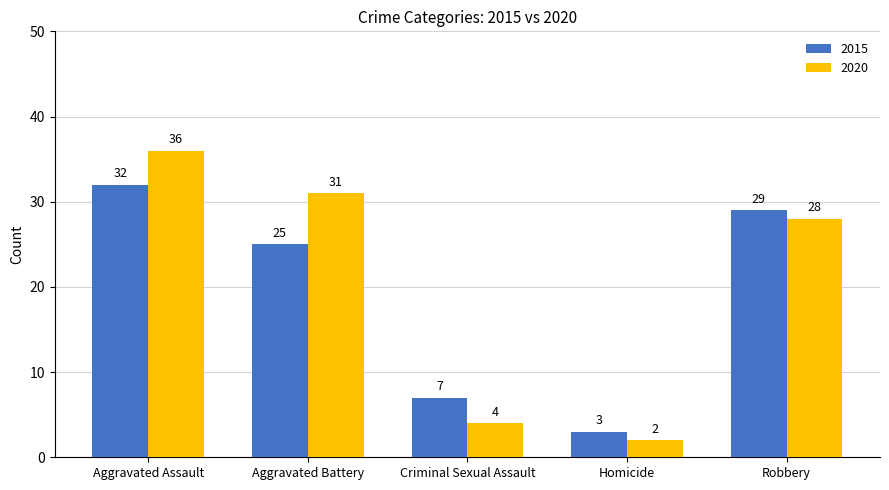

What is the total value across all series at Aggravated Battery?

56